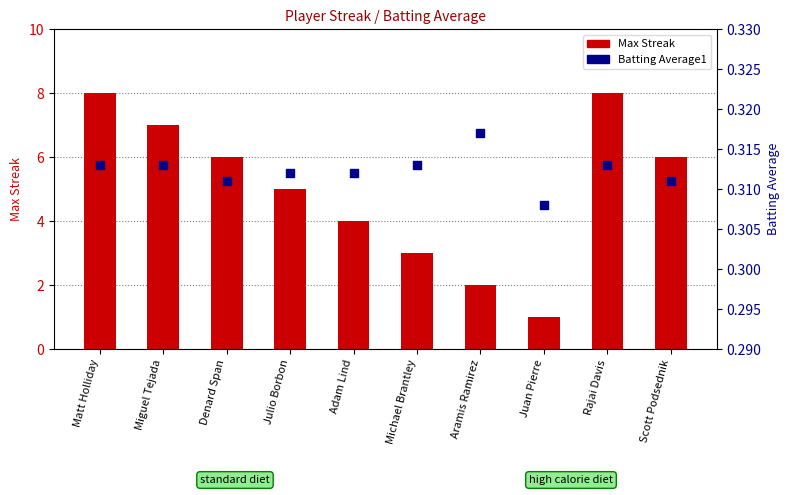

Which series has the largest total across all categories?

Max Streak